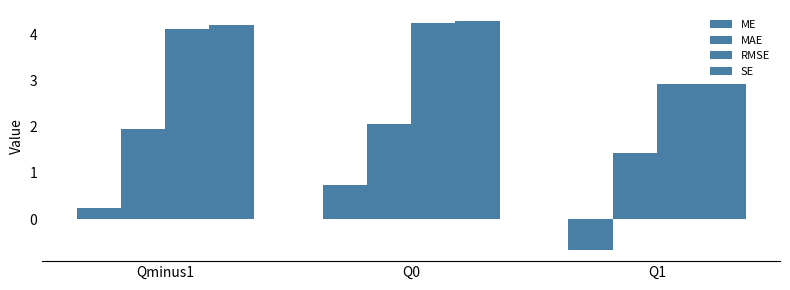

Is the value of SE at Q1 greater than the value of MAE at Qminus1?

Yes